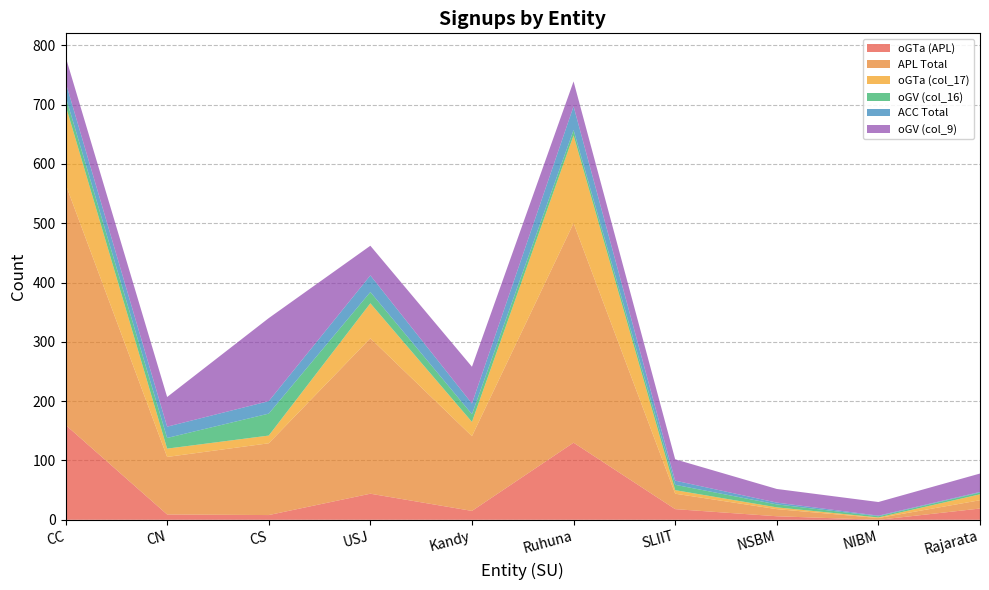

Reading left to right, extract all data points from this chart.

oGTa (APL): 160	9	8	44	15	130	18	6	0	19
APL Total: 406	97	121	262	126	370	26	12	3	14
oGTa (col_17): 133	14	13	59	24	148	6	3	1	10
oGV (col_16): 15	18	37	19	13	9	9	5	2	3
ACC Total: 24	19	21	28	18	40	7	3	1	1
oGV (col_9): 43	50	140	50	62	42	36	23	23	31